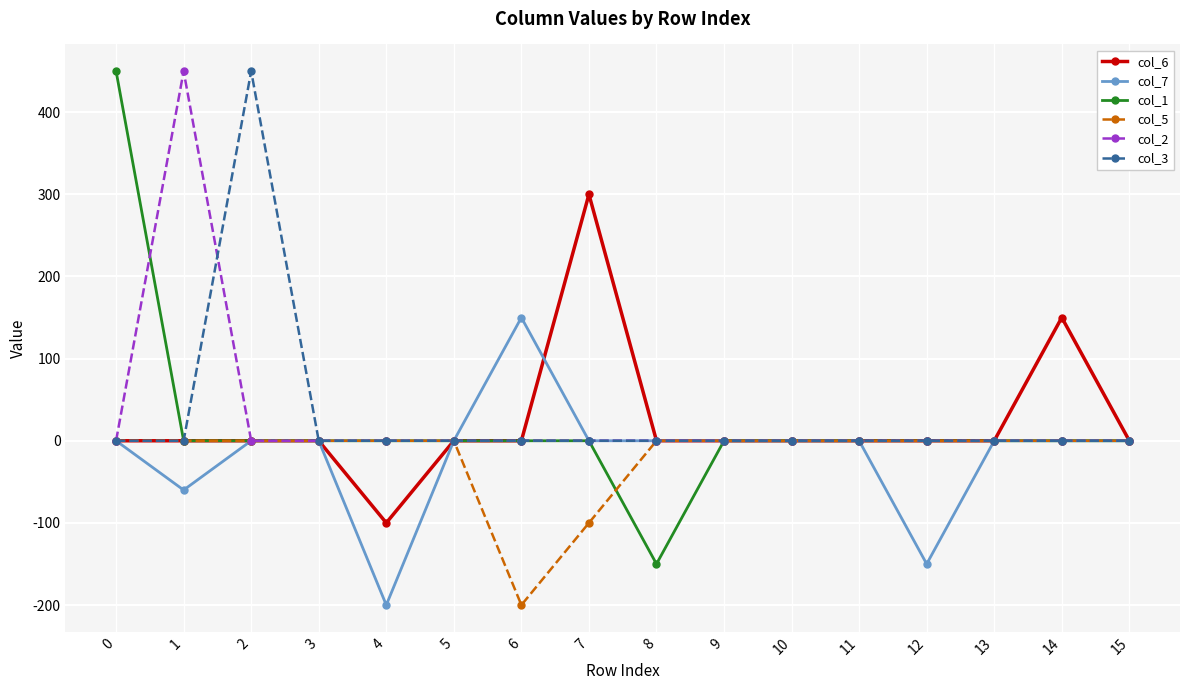

Does the chart have visible grid lines?

Yes